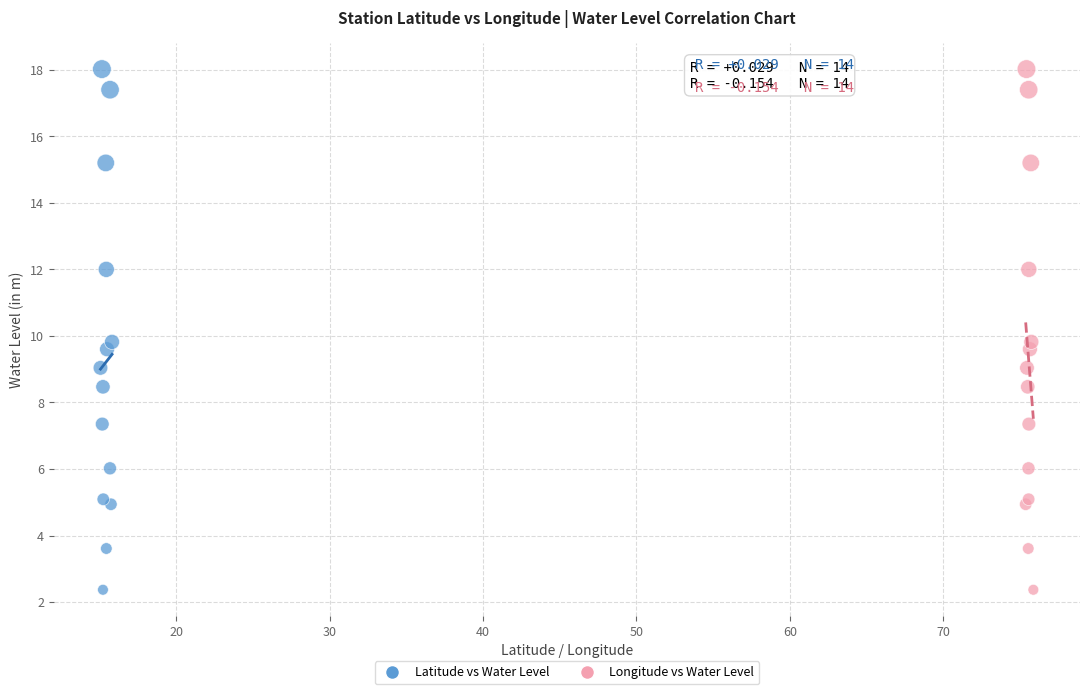

What are all the series names shown in the legend?

Latitude vs Water Level, Longitude vs Water Level